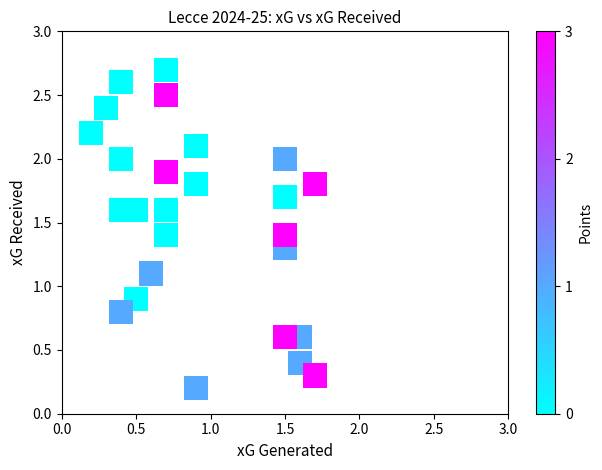

What is the range of Y values (max minus min)?

2.5